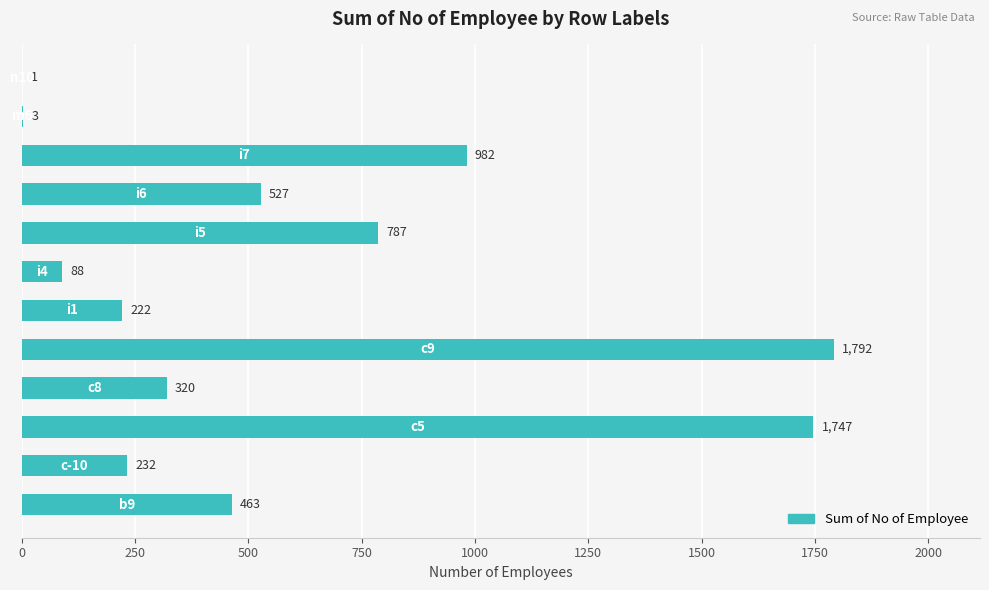

What is the sum of all values?

7164